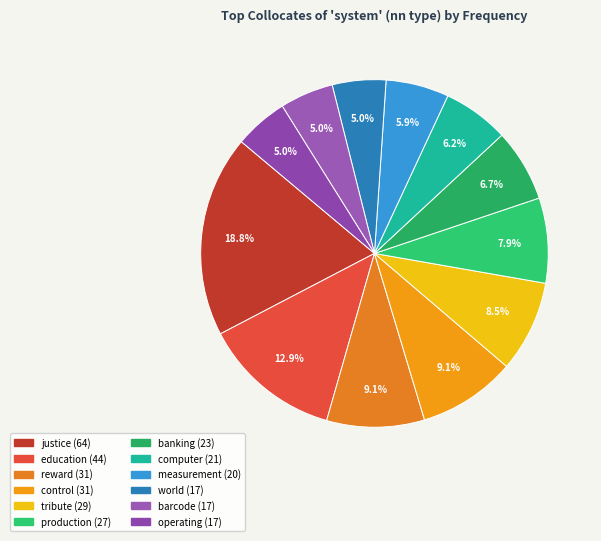

Approximately how many times larger is the value at tribute compared to justice?

0.5